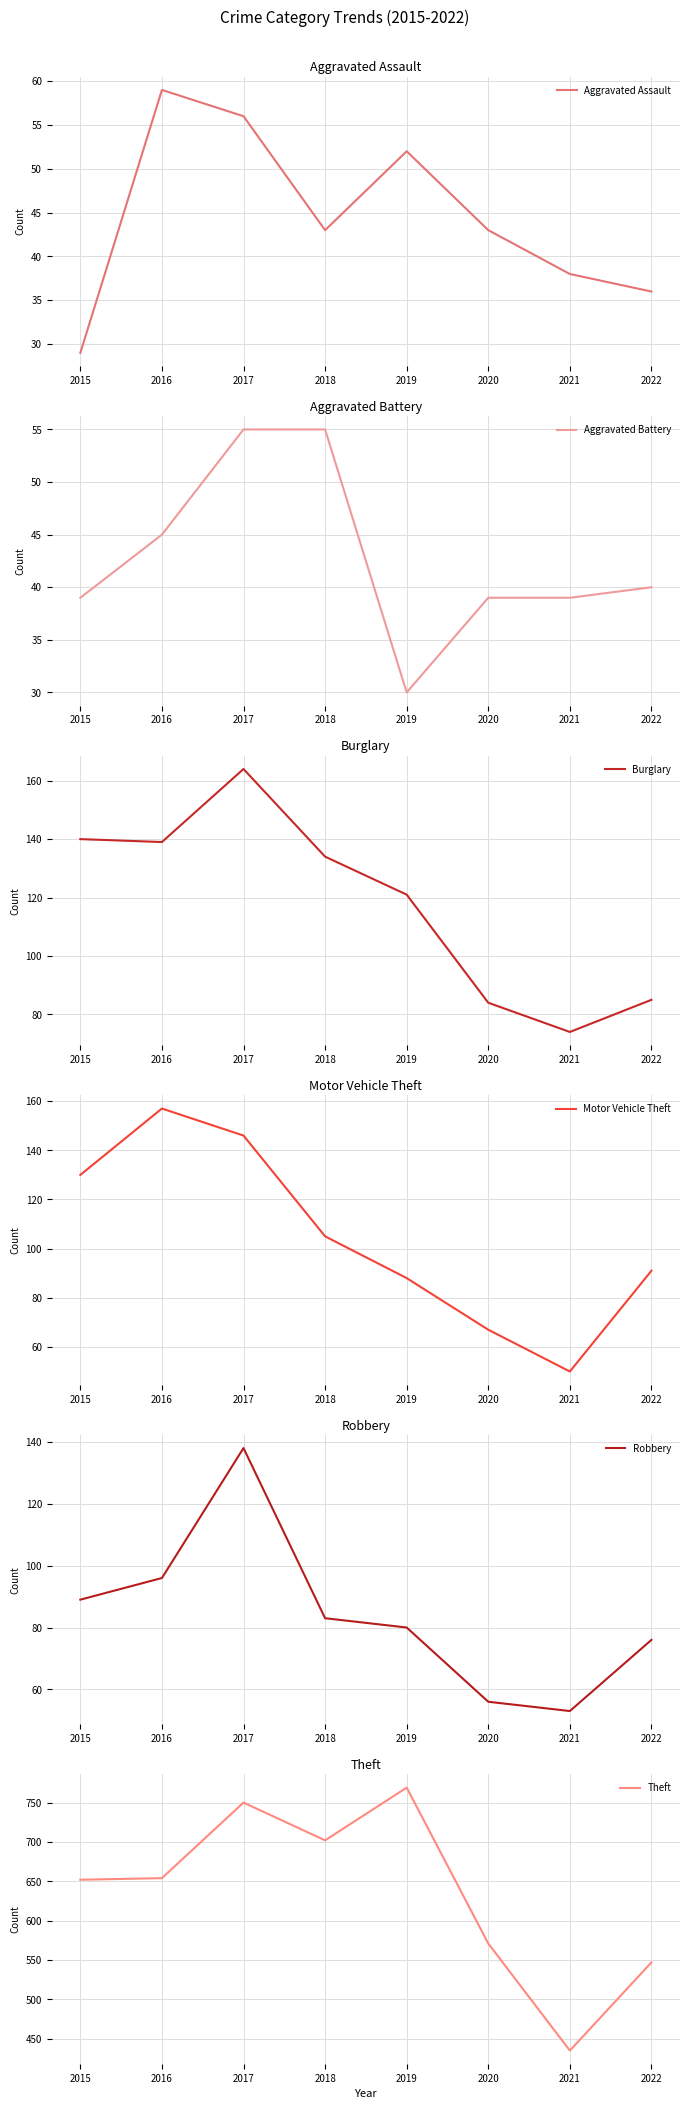

At how many categories does at least one series exceed 437?

7